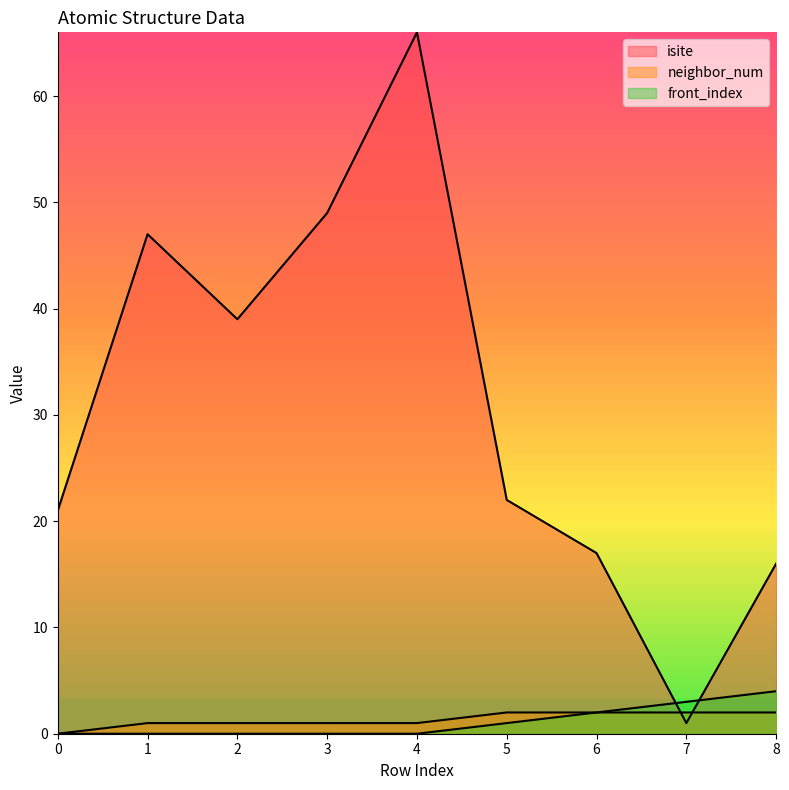

Between 2 and 7, which is larger?

2